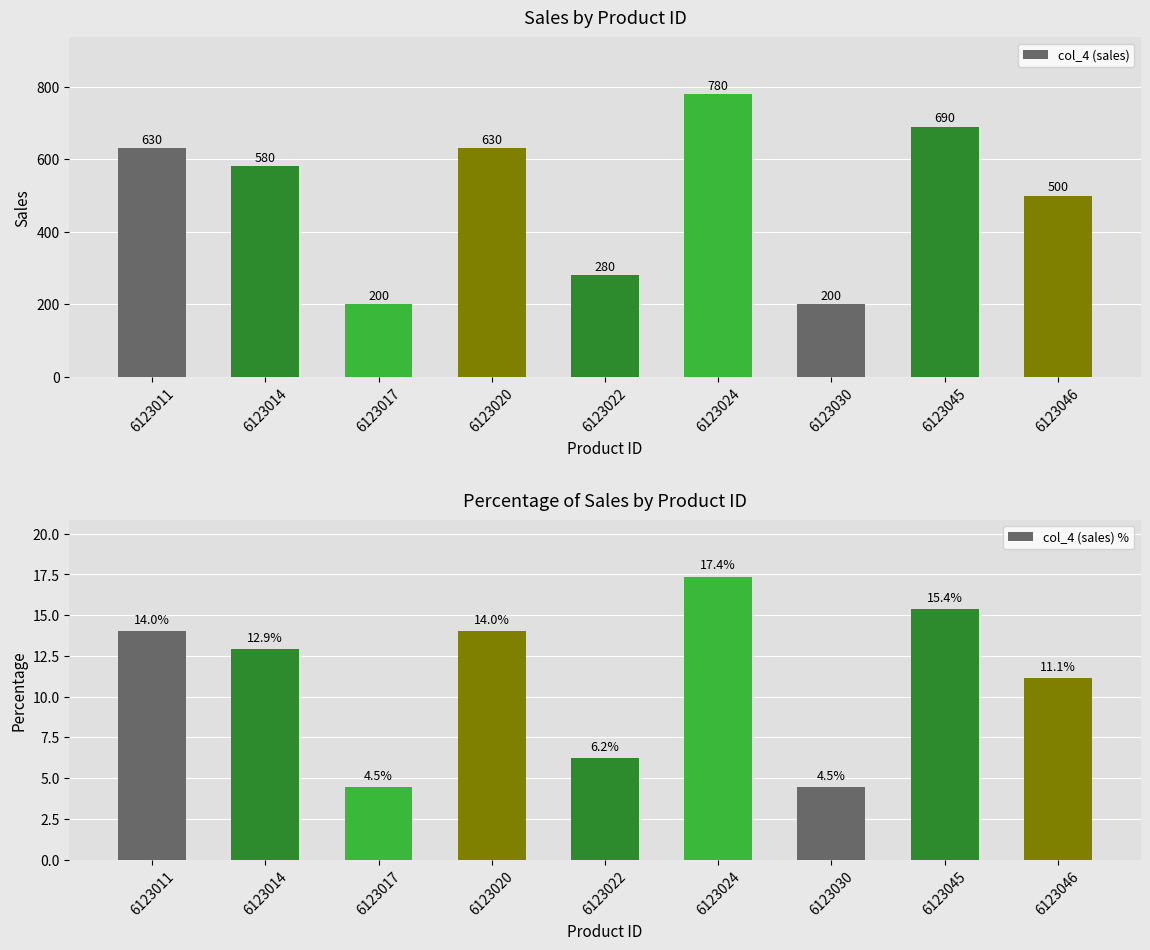

What are all the series names shown in the legend?

col_4 (sales), col_4 (sales) %